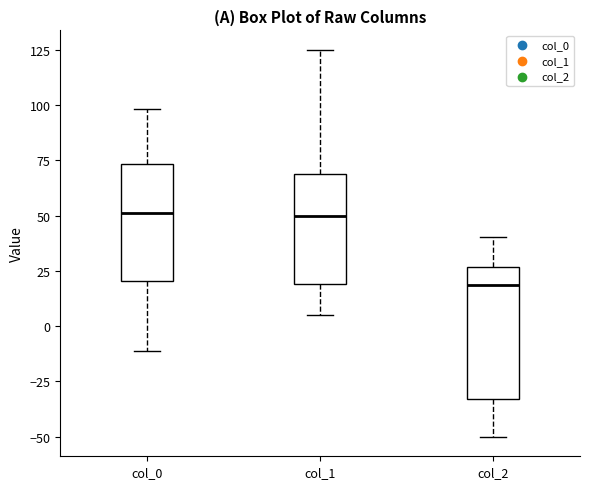

Where is the lower edge of the box for col_2 on the y-axis? The values are not printed on the chart, so give them approximately, as read against the axis.

-35